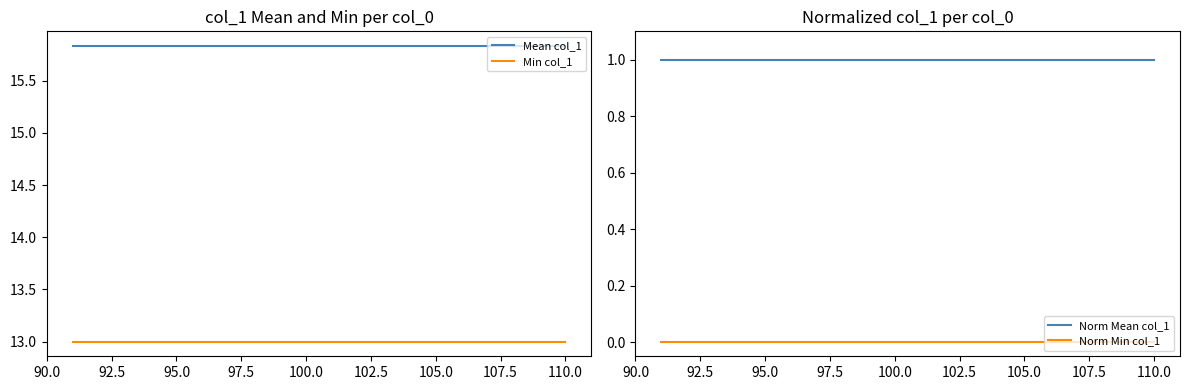

Does the chart display data point markers on the line(s)?

No